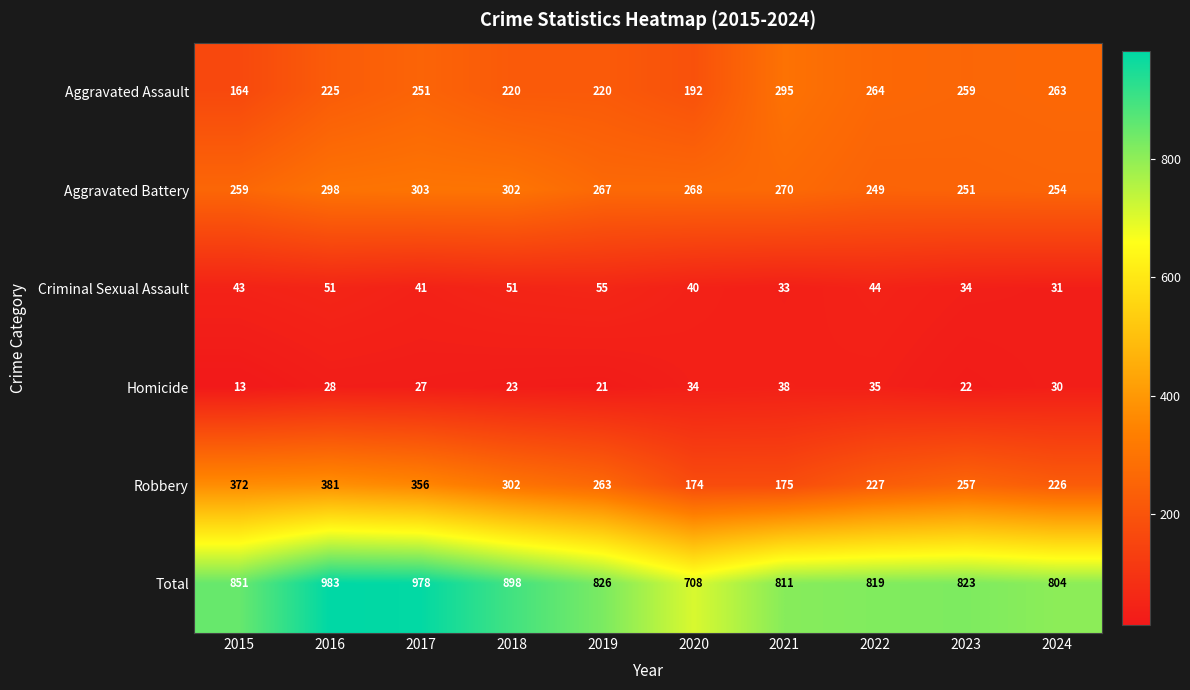

At how many categories does at least one series exceed 271?

10